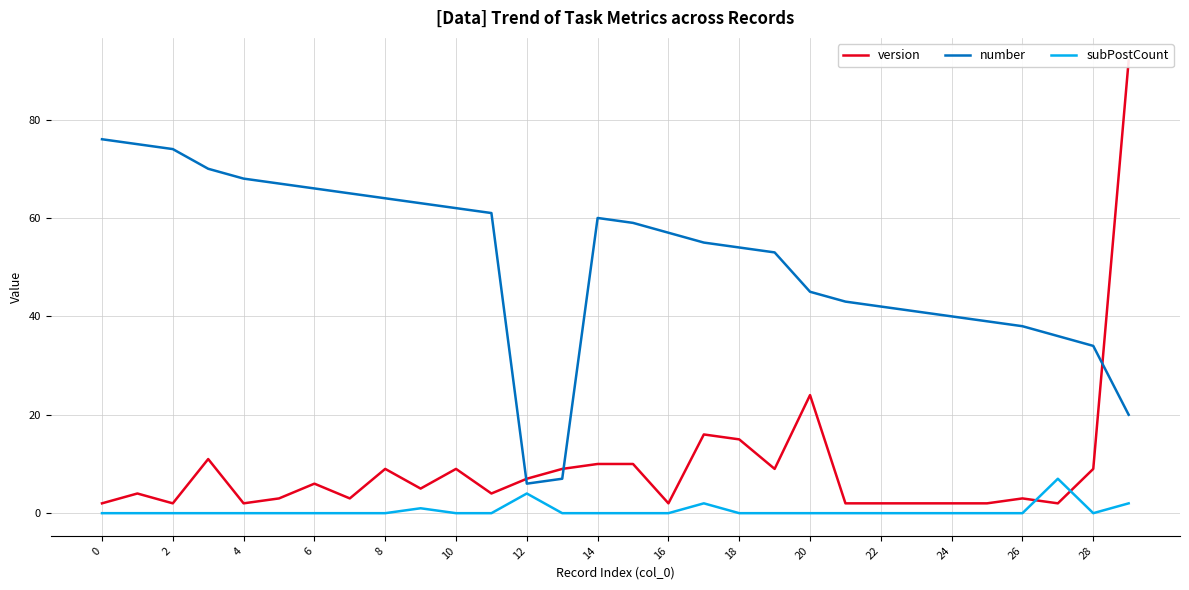

How many times do number and version cross each other?

3